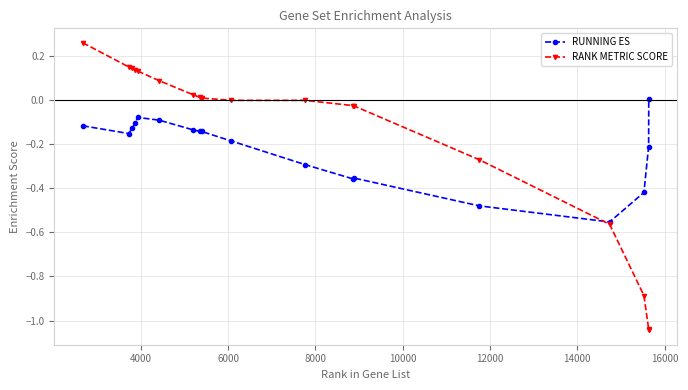

Which series has the largest total across all categories?

RANK METRIC SCORE